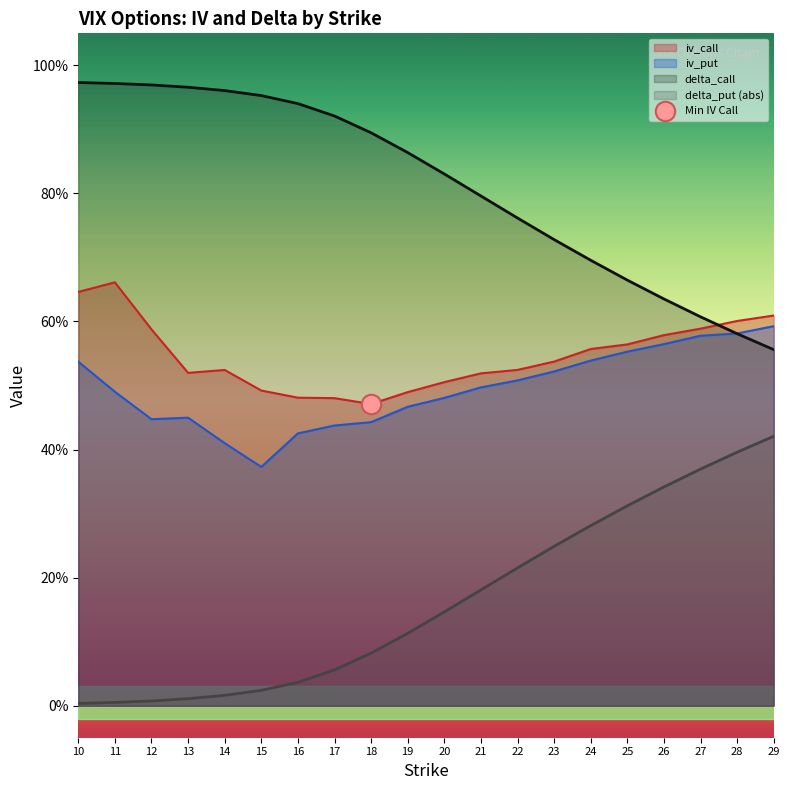

Reading left to right, list all the values displayed in this chart.

iv_call: 10=0.6	11=0.7	12=0.6	13=0.5	14=0.5	15=0.5	16=0.5	17=0.5	18=0.5	19=0.5	20=0.5	21=0.5	22=0.5	23=0.5	24=0.6	25=0.6	26=0.6	27=0.6	28=0.6	29=0.6
iv_put: 10=0.5	11=0.5	12=0.4	13=0.4	14=0.4	15=0.4	16=0.4	17=0.4	18=0.4	19=0.5	20=0.5	21=0.5	22=0.5	23=0.5	24=0.5	25=0.6	26=0.6	27=0.6	28=0.6	29=0.6
delta_call: 10=1.0	11=1.0	12=1.0	13=1.0	14=1.0	15=1.0	16=0.9	17=0.9	18=0.9	19=0.9	20=0.8	21=0.8	22=0.8	23=0.7	24=0.7	25=0.7	26=0.6	27=0.6	28=0.6	29=0.6
delta_put: 10=0.0	11=0.0	12=0.0	13=0.0	14=0.0	15=0.0	16=0.0	17=0.1	18=0.1	19=0.1	20=0.1	21=0.2	22=0.2	23=0.2	24=0.3	25=0.3	26=0.3	27=0.4	28=0.4	29=0.4